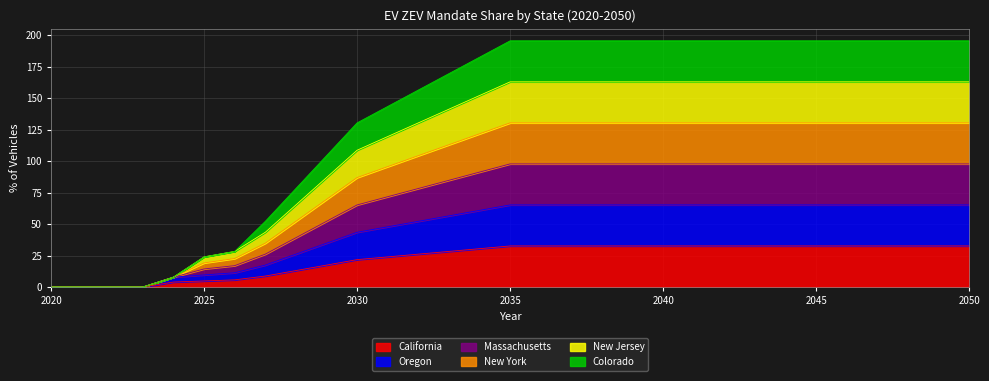

The California series shows 0.0 at 2022. True or false?

True